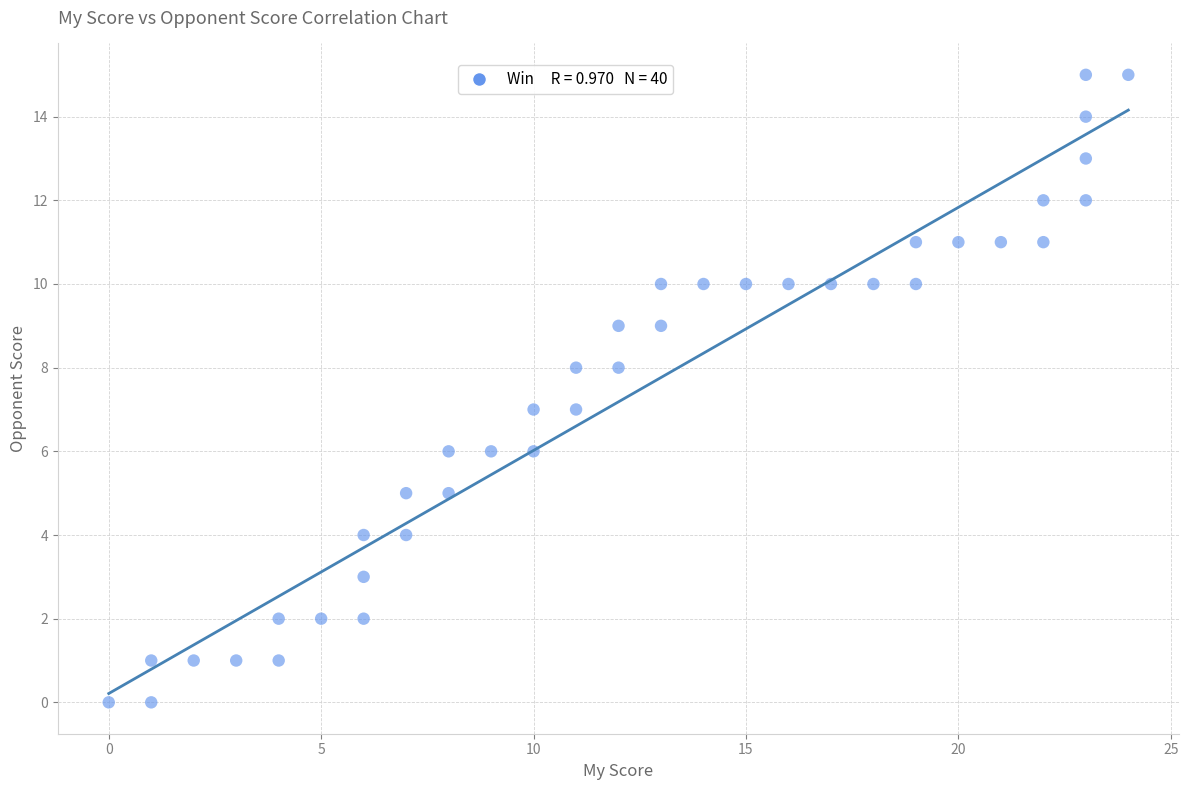

What is the range of Y values (max minus min)?

15